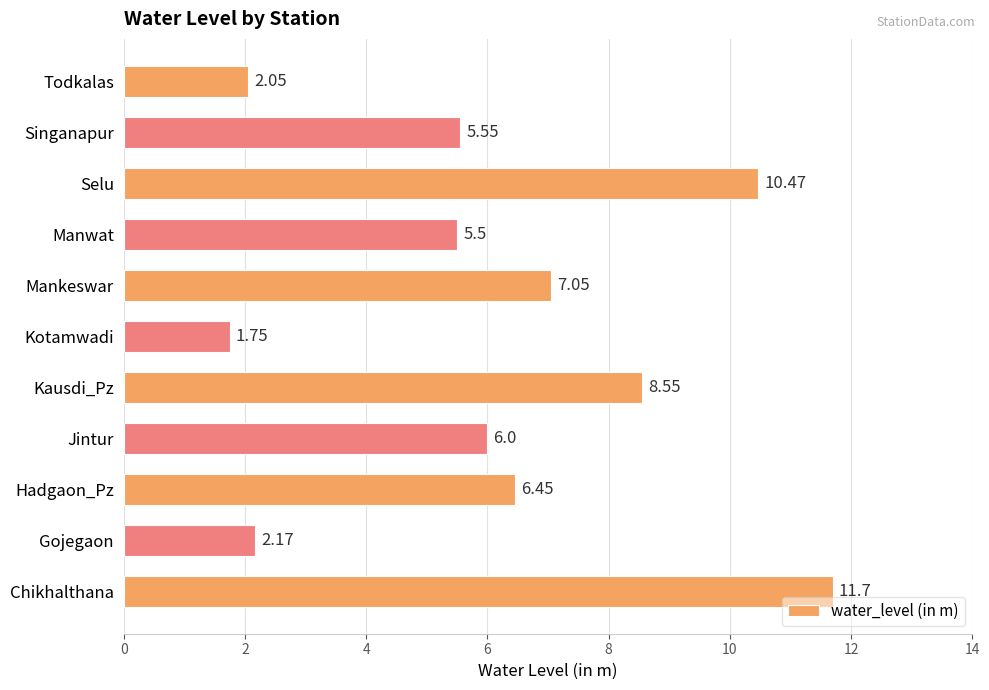

Which has a higher value, Selu or Chikhalthana?

Chikhalthana